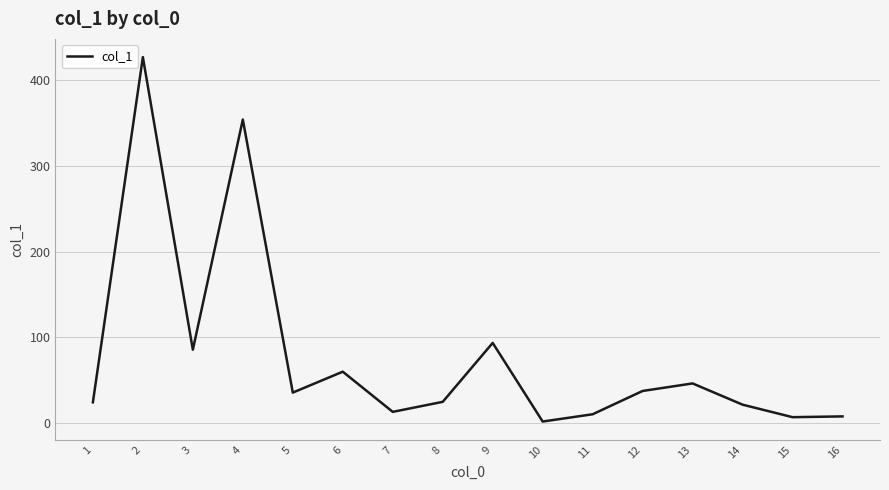

The chart shows a value of 35.8 at 14. True or false?

False